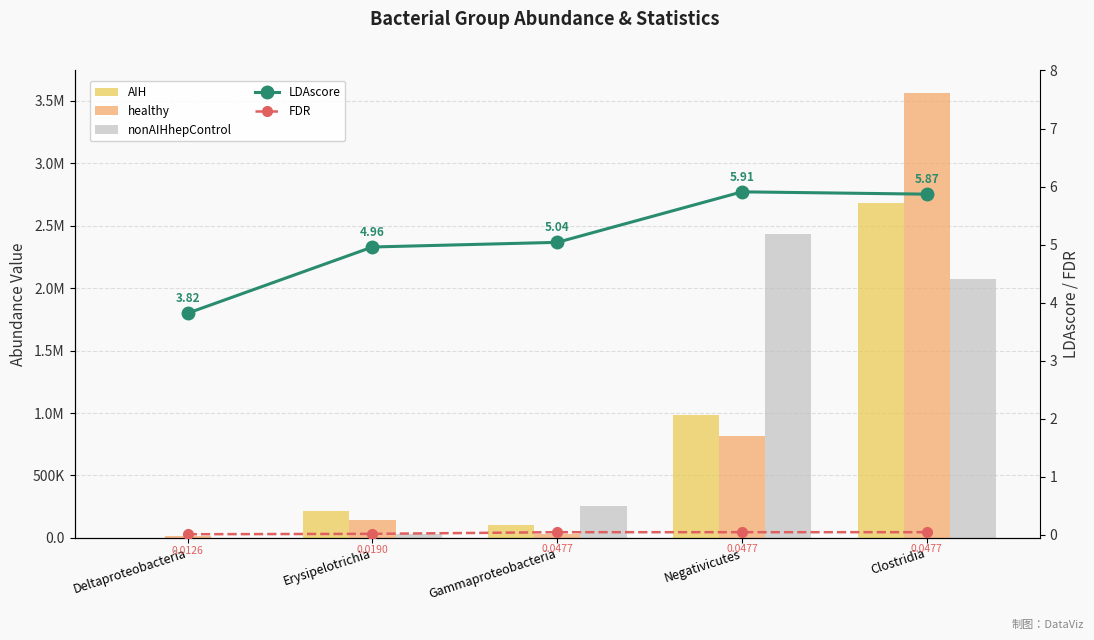

Which category has the lowest value in the FDR series?

Deltaproteobacteria